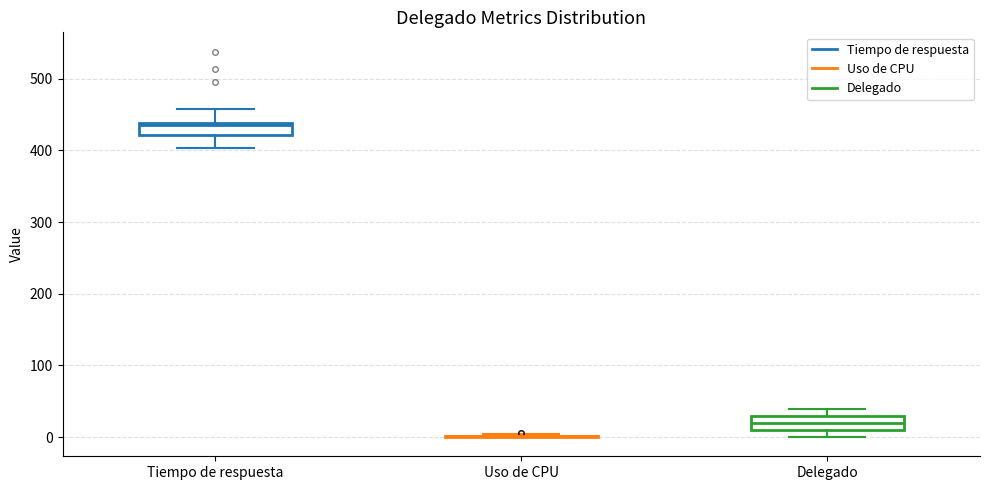

Where is the lower edge of the box for Delegado on the y-axis? The values are not printed on the chart, so give them approximately, as read against the axis.

10